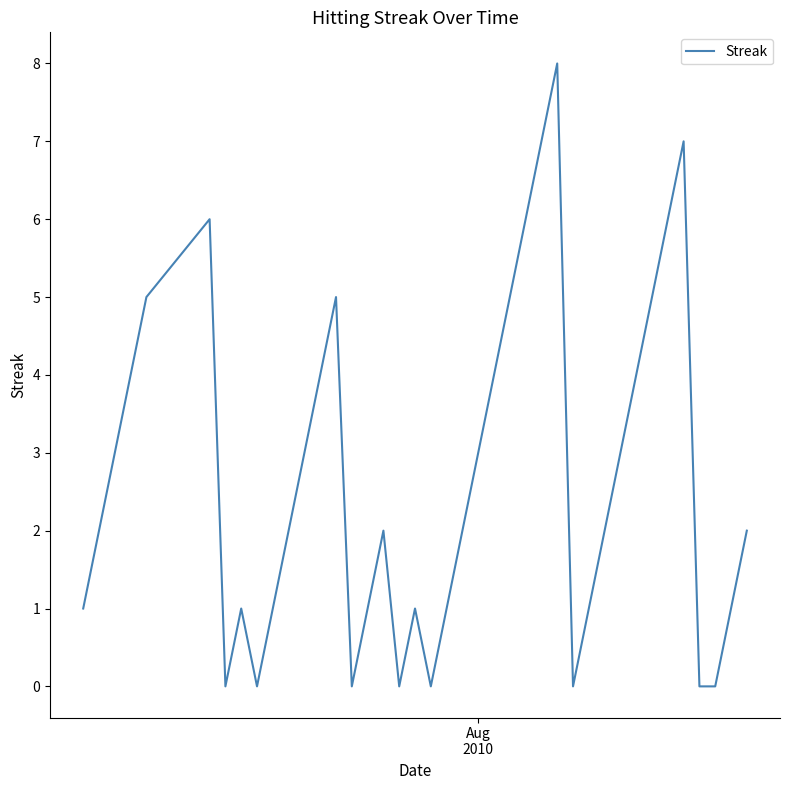

What is the difference between the maximum and minimum values?

8